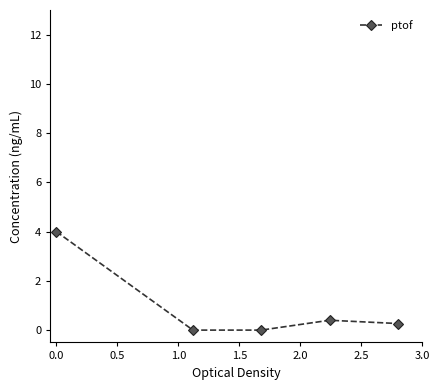

True or false: the data has more than 0 interior local peaks.

True